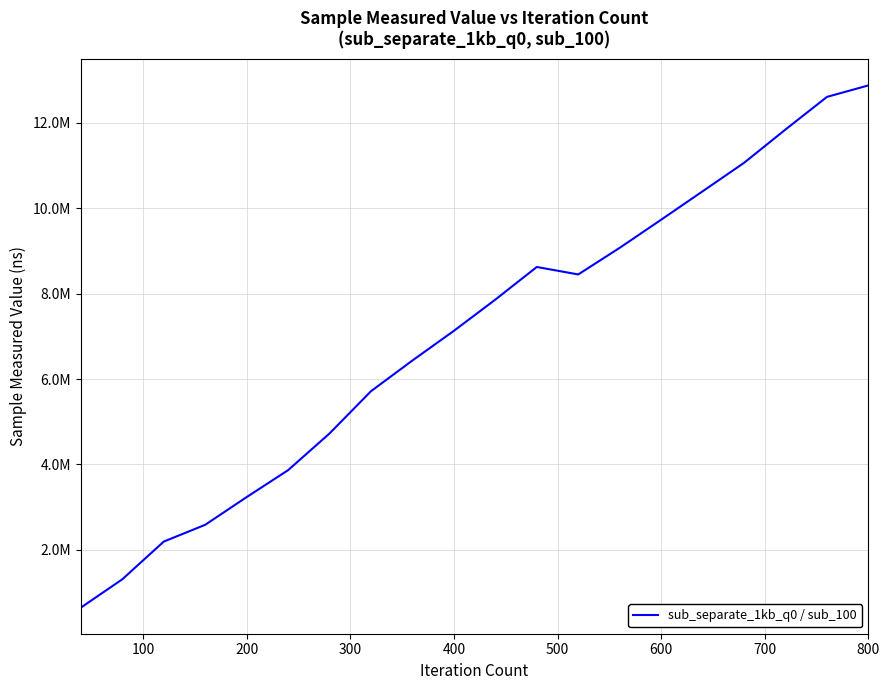

What is the maximum value shown in the chart?

12874201